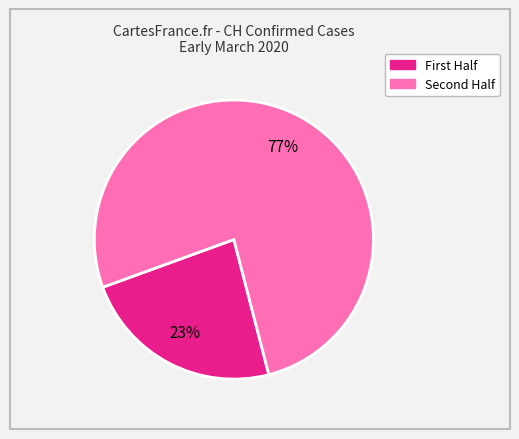

To the nearest percent, what is the average slice percentage?

50%